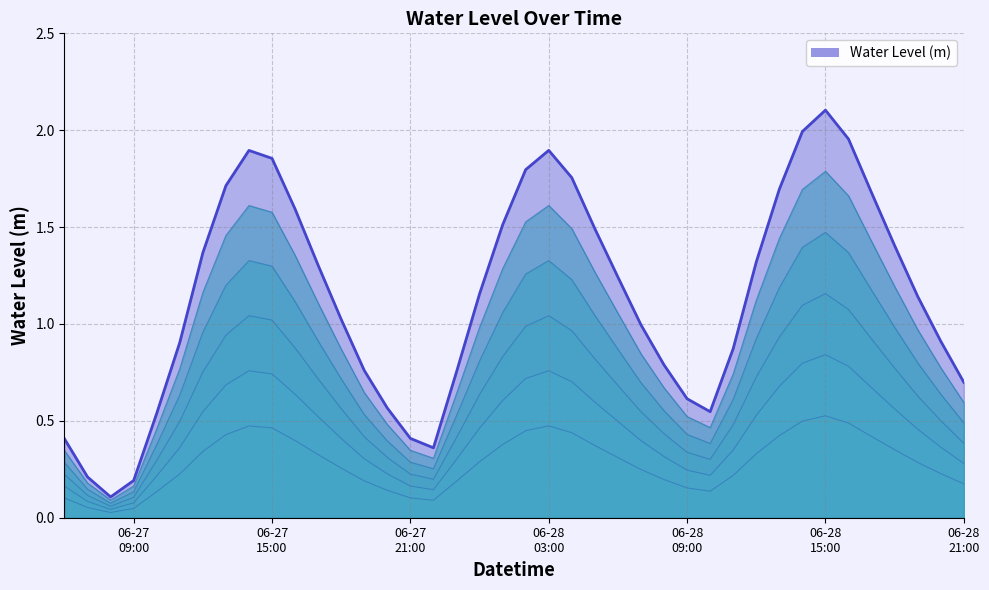

How many lines are shown in the chart?

1